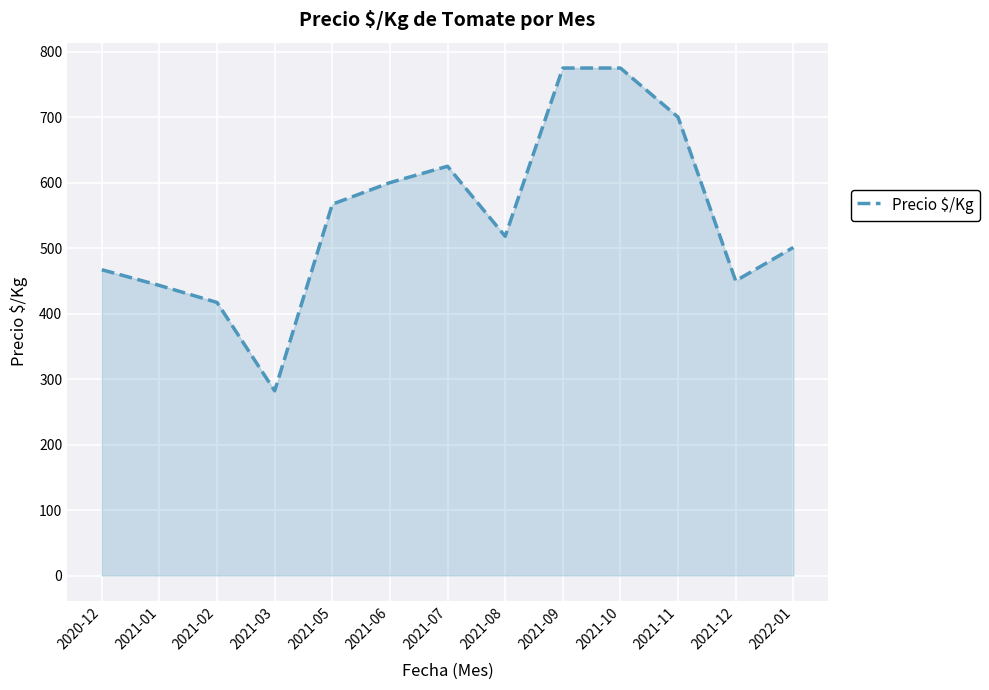

Is it true that the value at 2021-05 is 567?

True